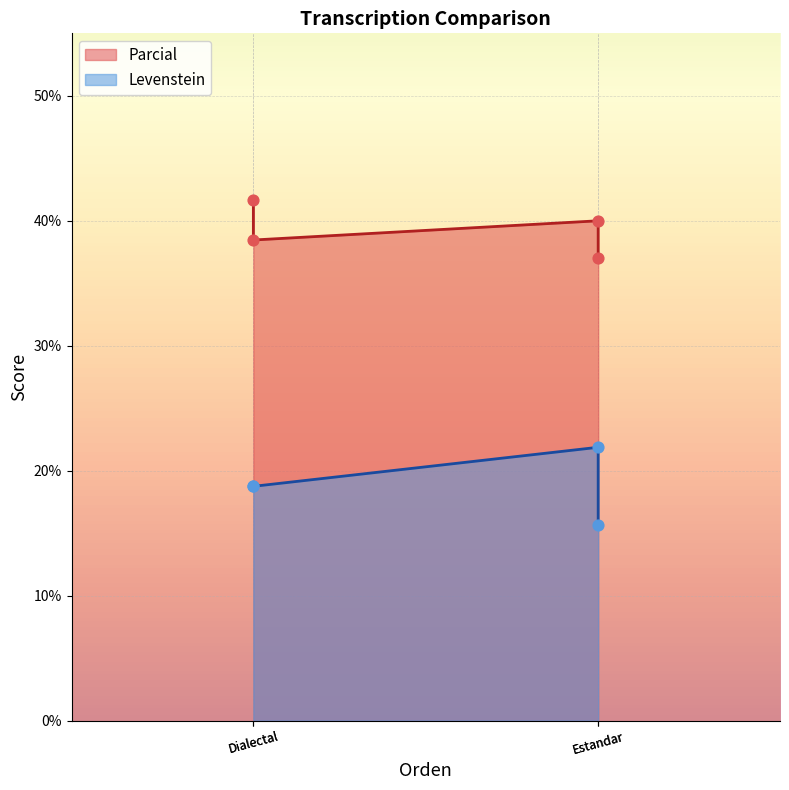

What is the ratio of the value at Dialectal to the value at Estandar?

1.0